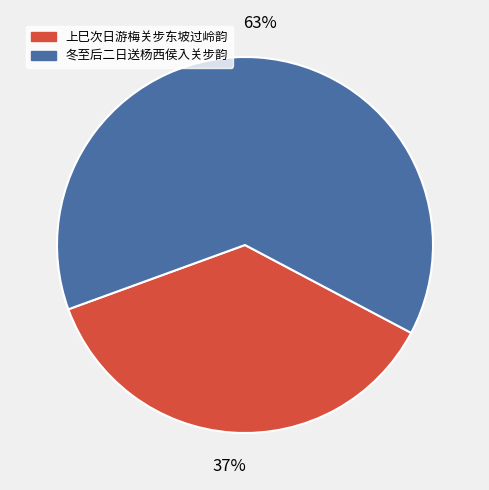

Is 冬至后二日送杨西侯入关步韵 the majority of the pie?

Yes